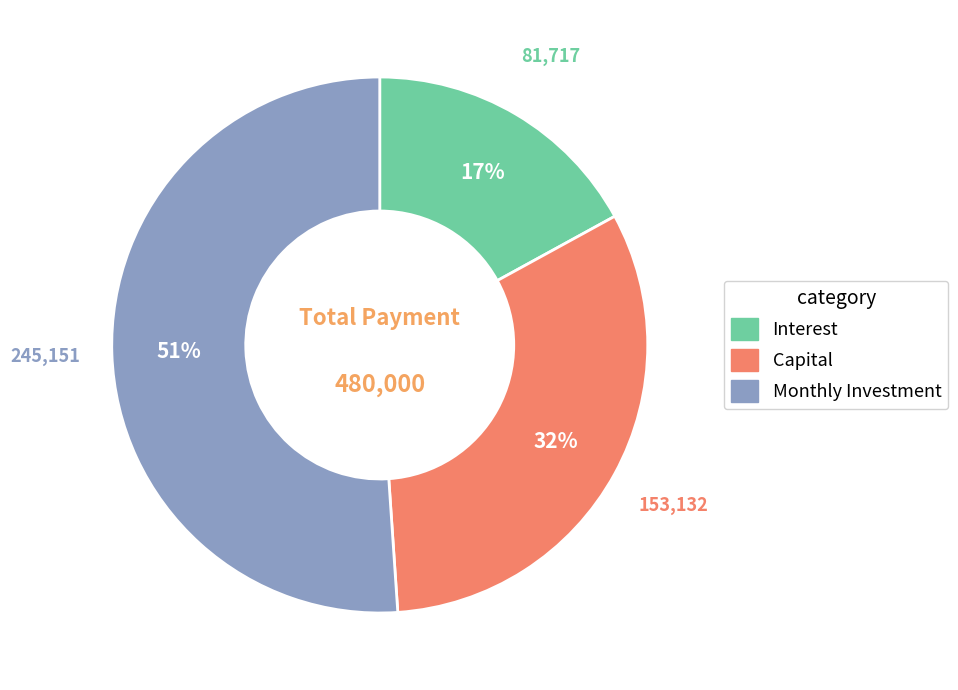

Do Capital and Monthly Investment together represent more than half of the pie?

Yes